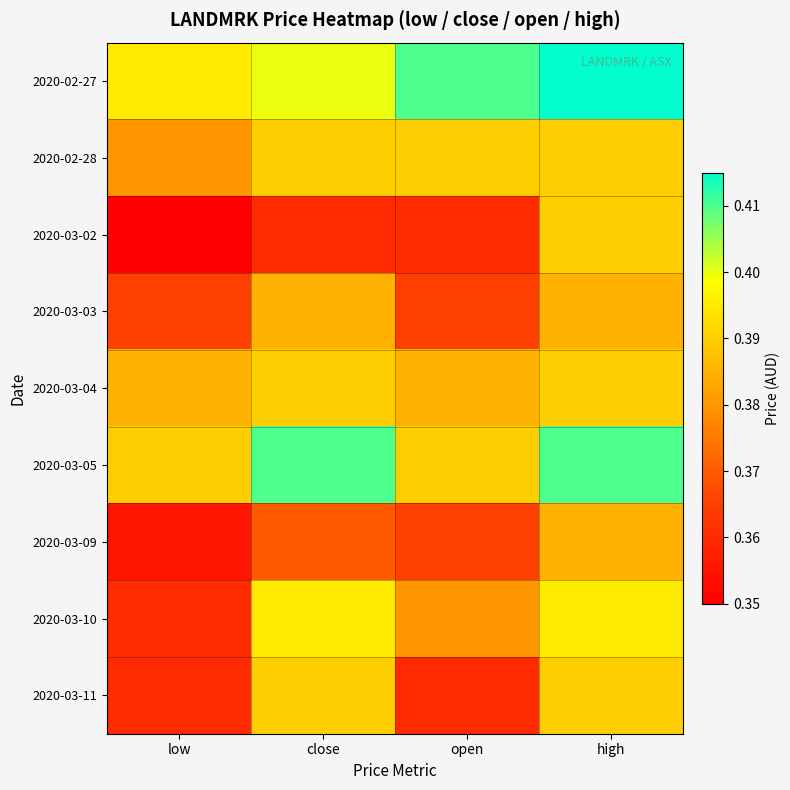

At which category does the chart reach its minimum across all series?

low